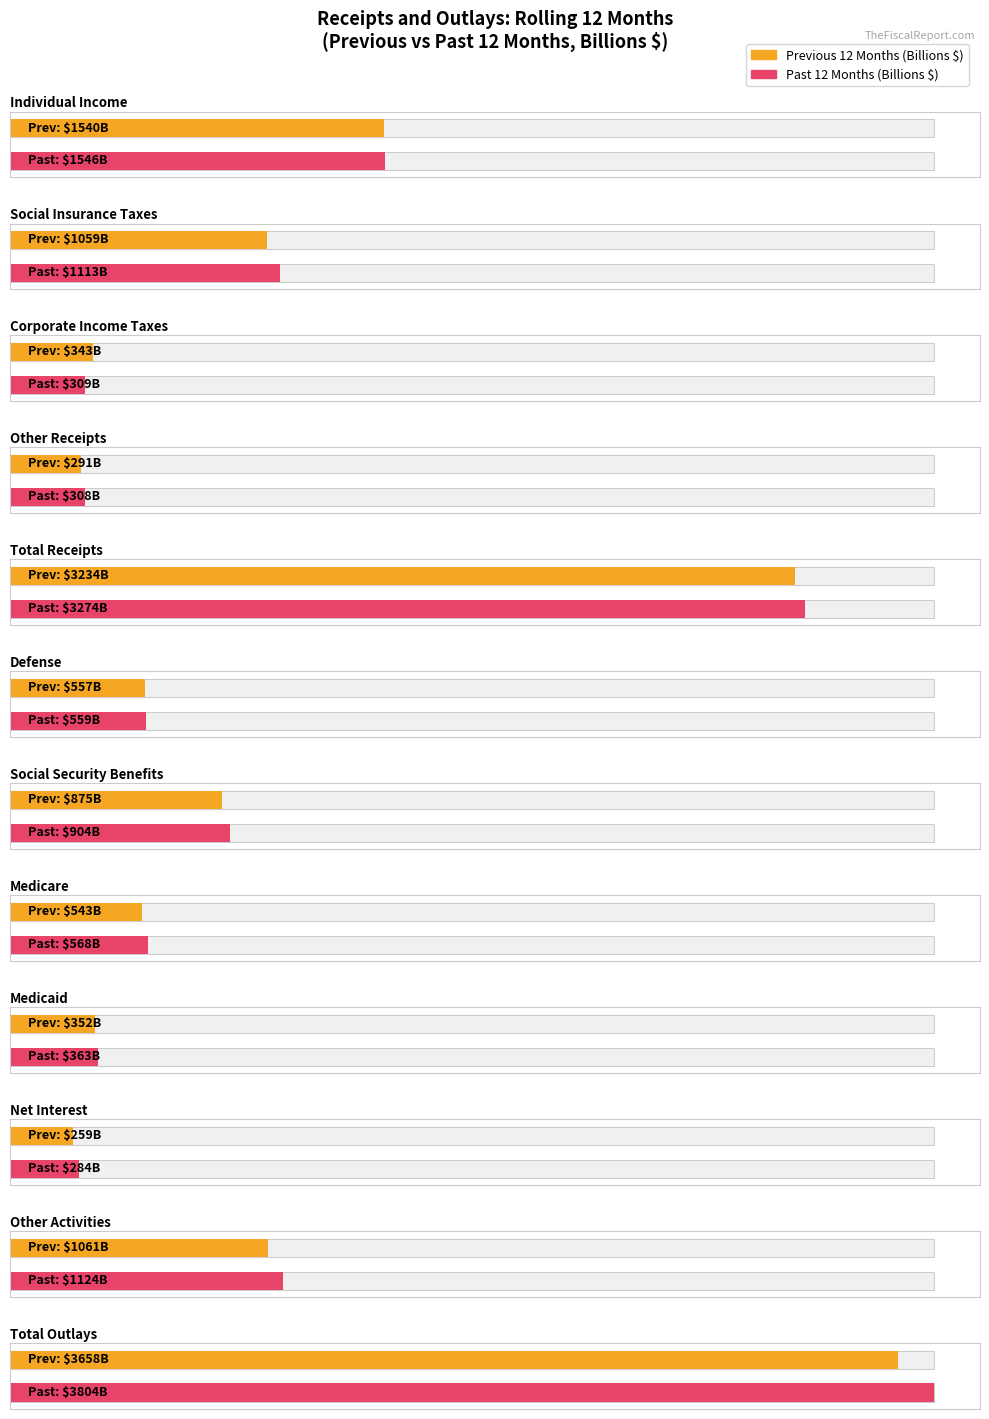

What position from the right is Social Insurance Taxes?

11